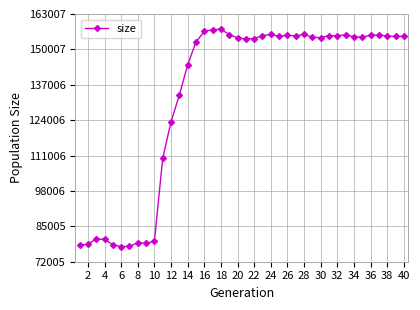

What is the value of the 39th point from the left?

154749